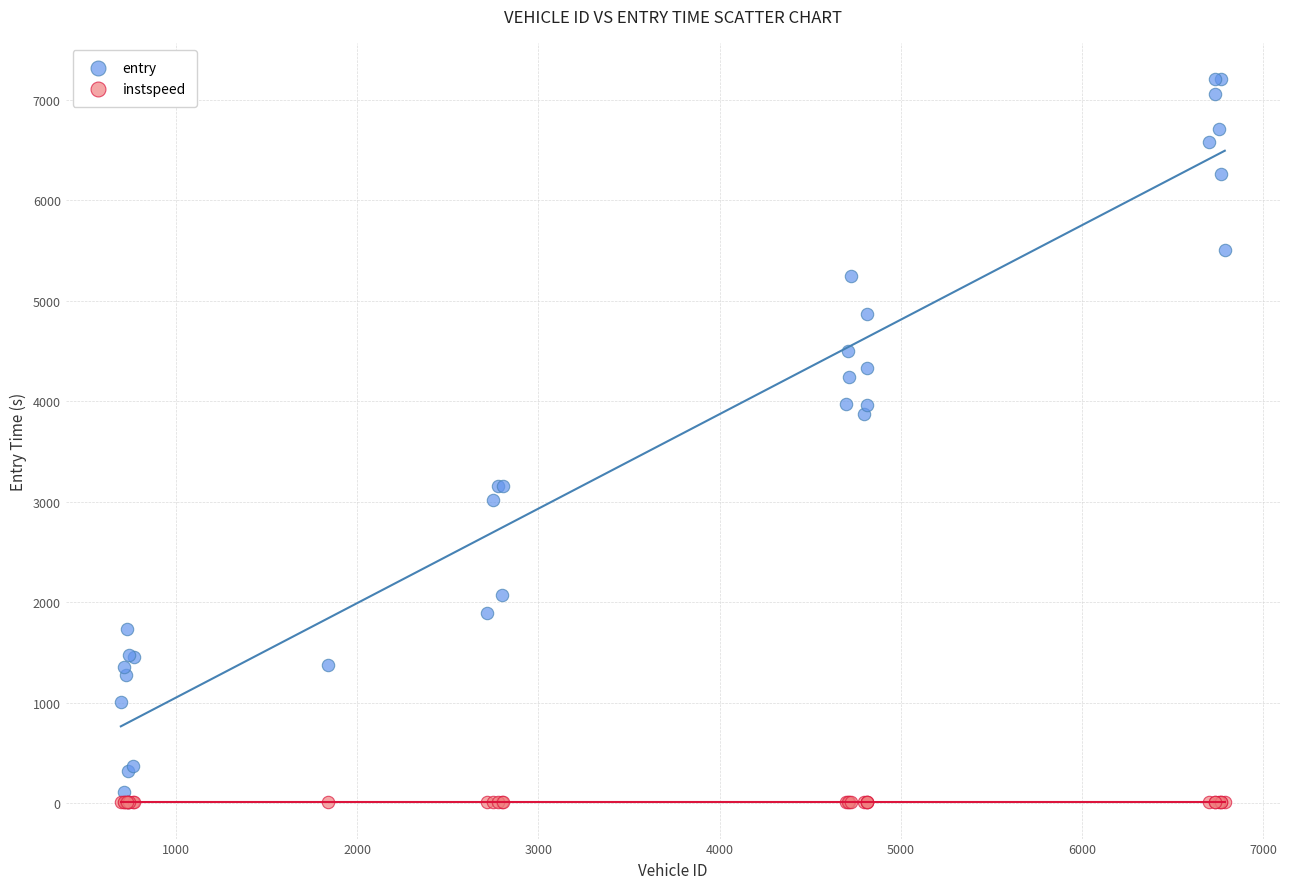

In the entry series, what Y value is closest to 3608?

3874.2